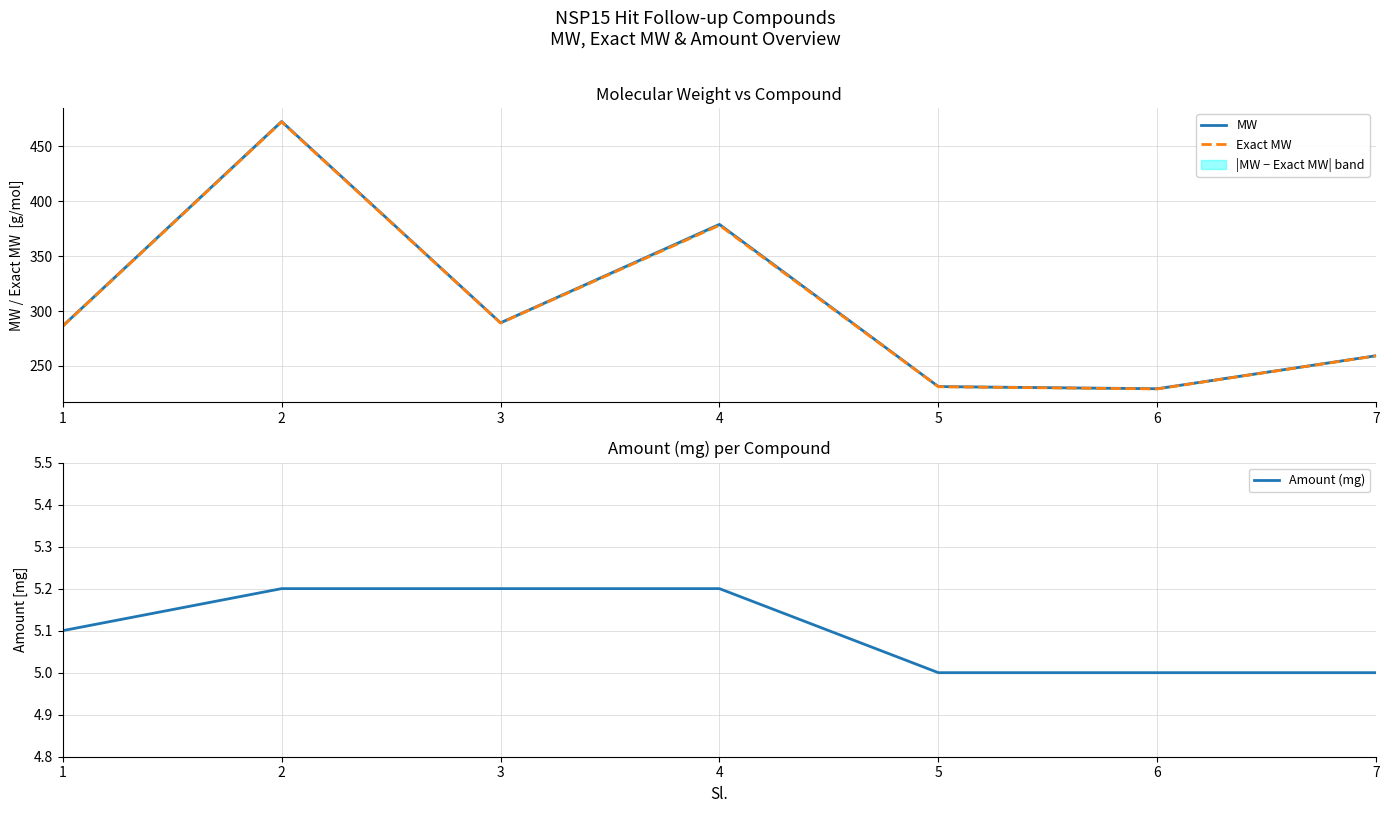

What is the difference between the maximum and minimum values in the Amount (mg) series?

0.2